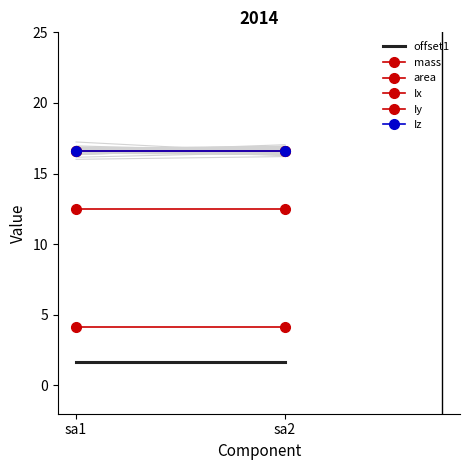

Between sa2 and sa1, which is larger?

sa2